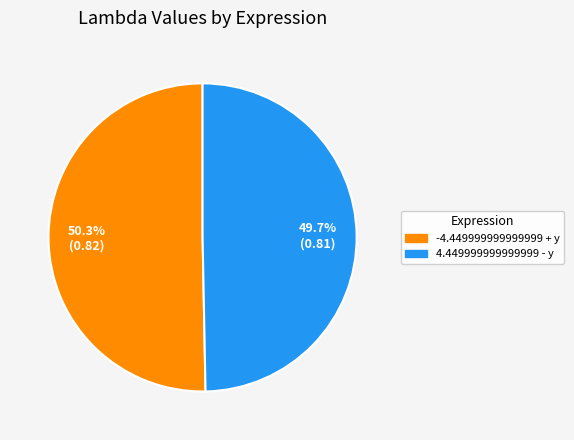

To the nearest percent, what percentage of the pie is -4.449999999999999 + y?

50%